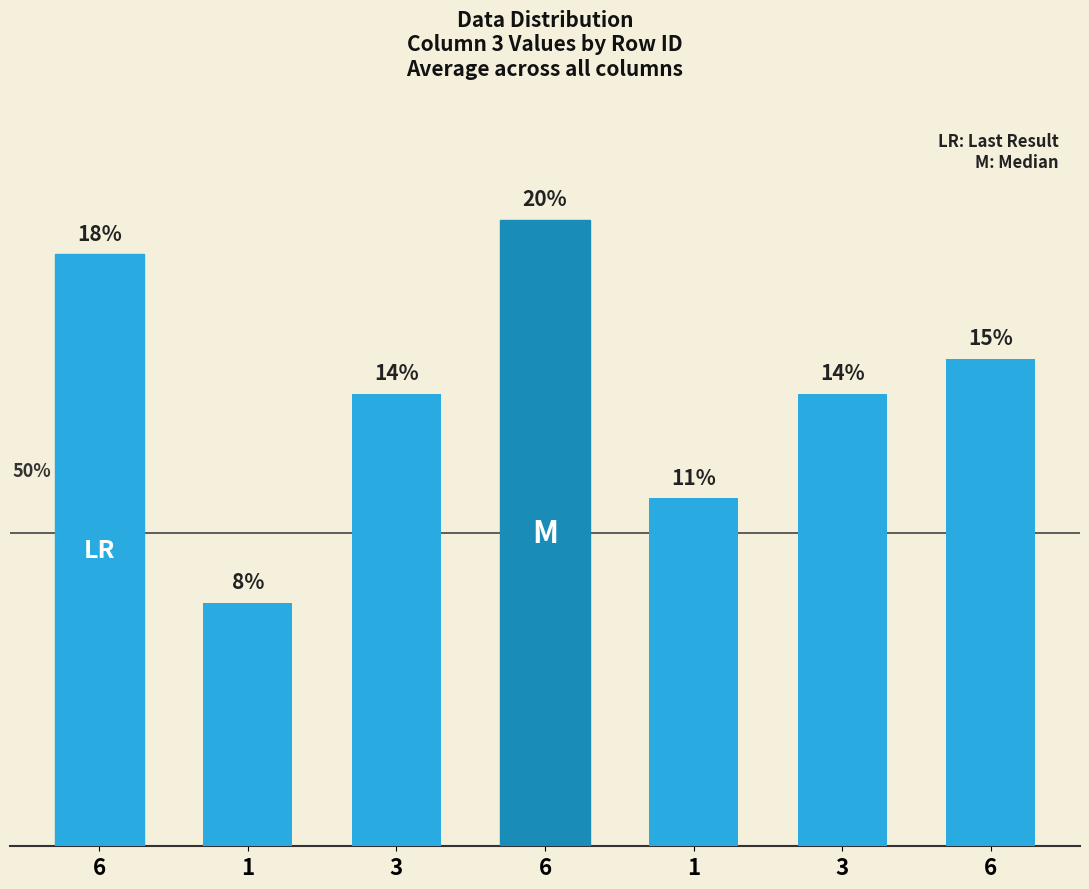

Are the bars horizontal?

No